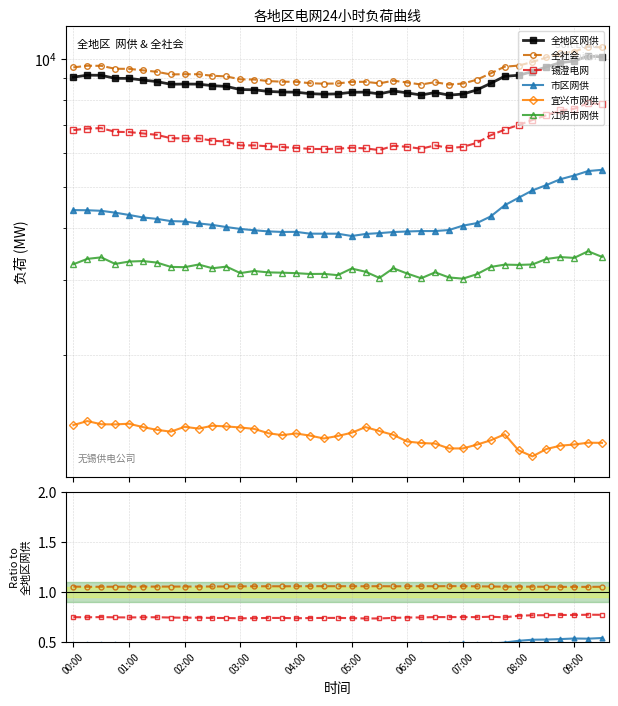

The value of 市区网供 at 01:00 is 0.2. True or false?

False